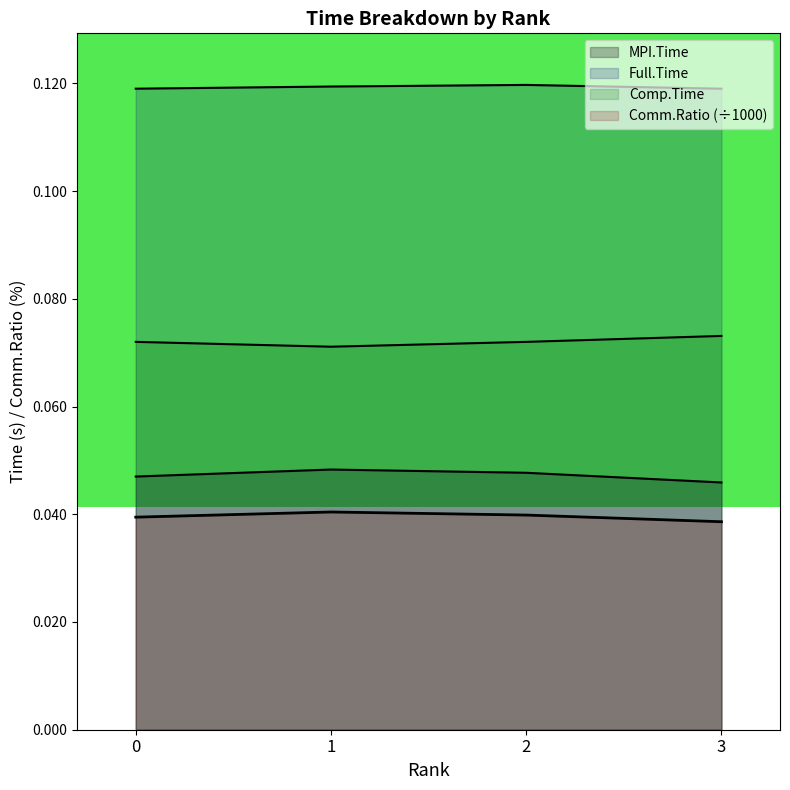

What is the sum of the Comp.Time values at 1 and 2?

0.1